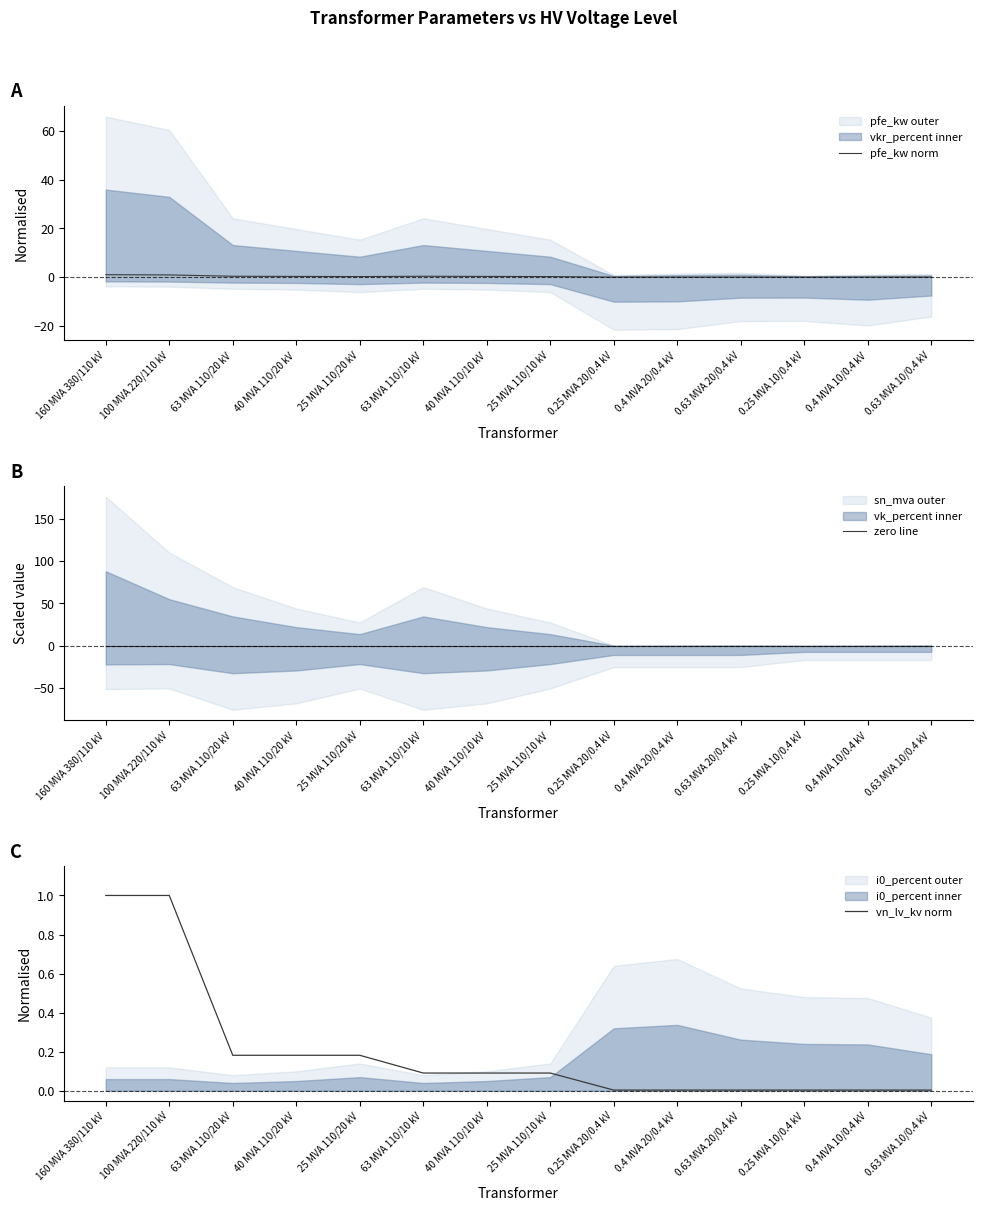

Rank the series by their average value, from lowest to highest.

zero line, vn_lv_kv norm, pfe_kw norm